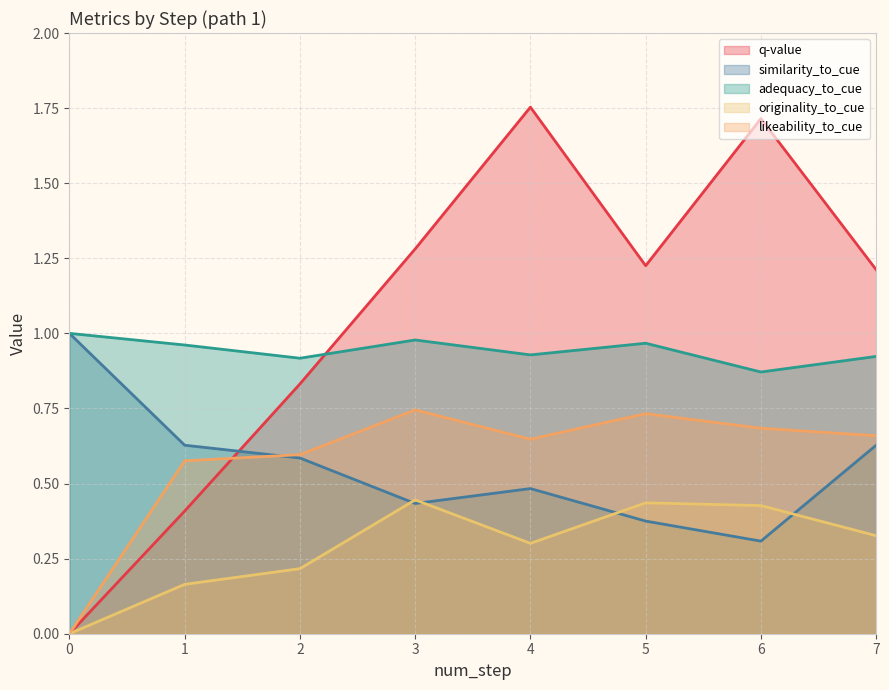

Which series has the largest range (max minus min)?

q-value